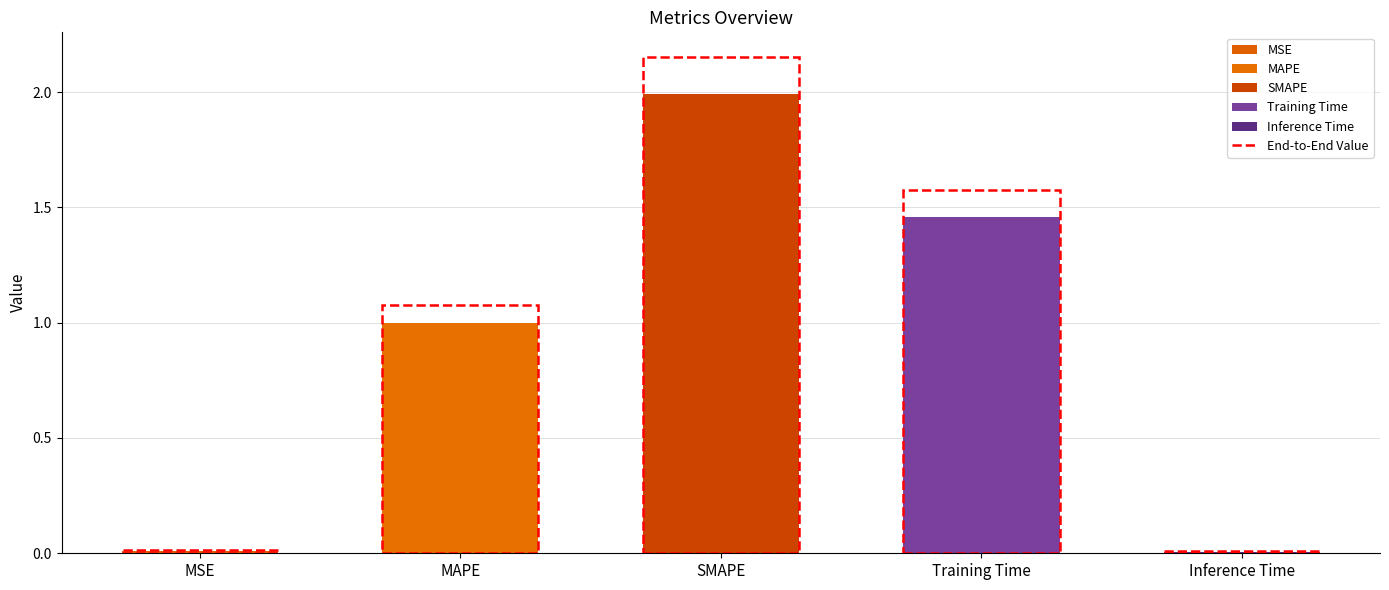

The chart shows a value of 3.3 at SMAPE. True or false?

False